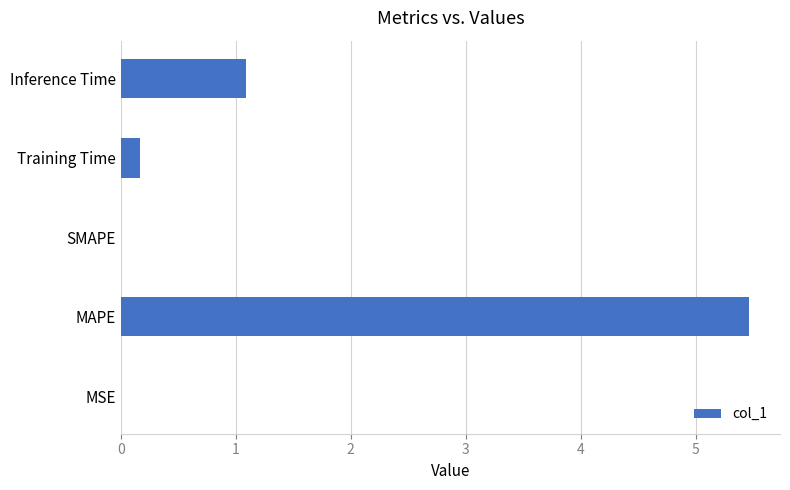

Which has a higher value, MAPE or MSE?

MAPE